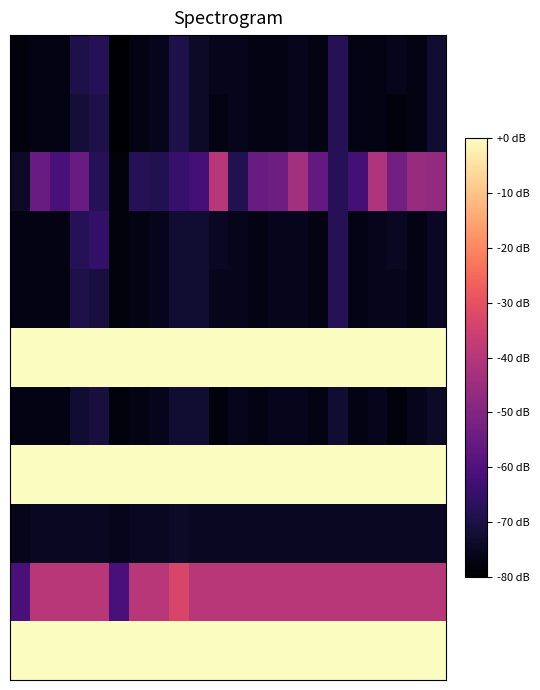

At which category is the sum across all series the highest?

3